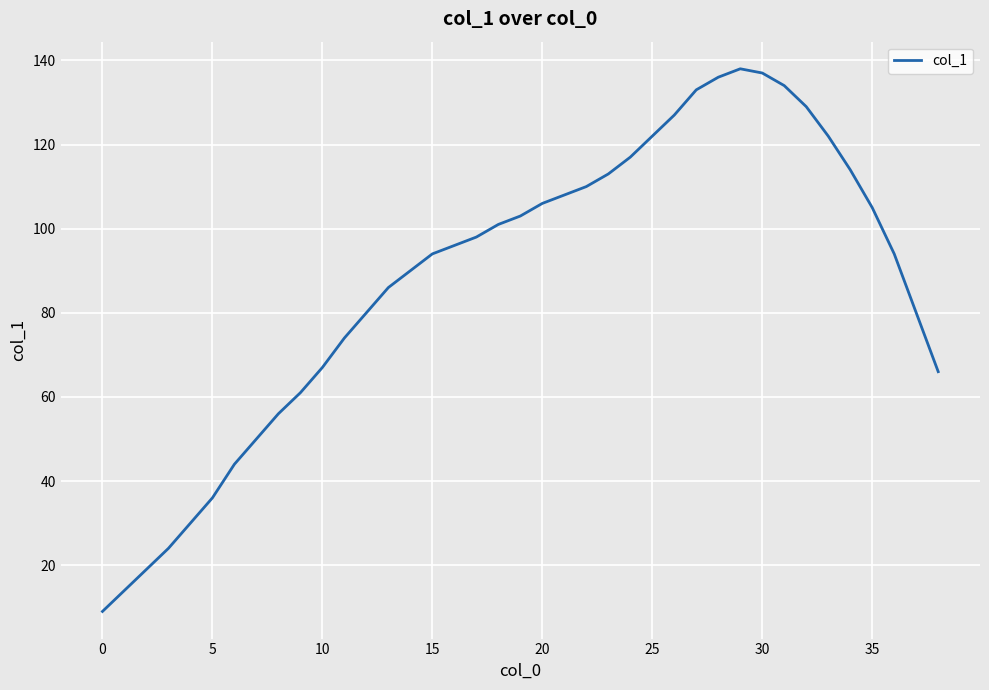

Reading left to right, transcribe all the data shown in this chart.

9	14	19	24	30	36	44	50	56	61	67	74	80	86	90	94	96	98	101	103	106	108	110	113	117	122	127	133	136	138	137	134	129	122	114	105	94	80	66